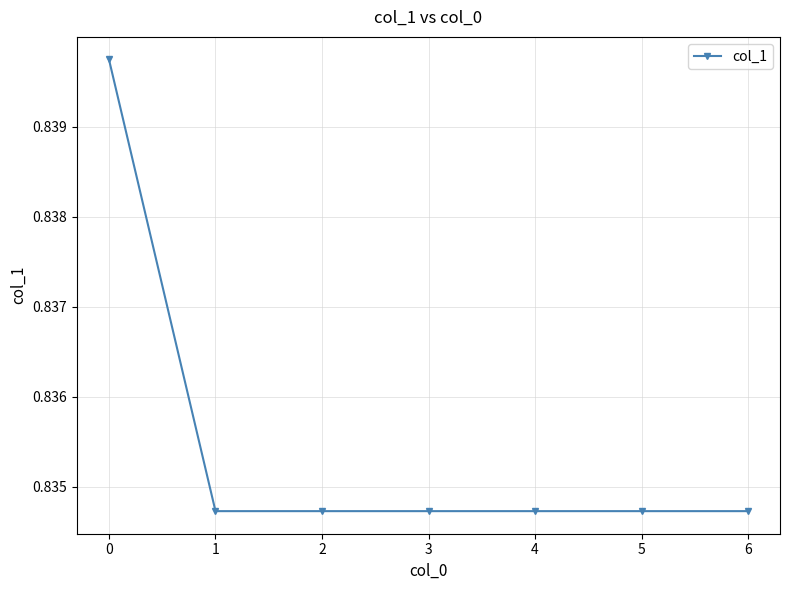

How many values are between 0 and 1?

7